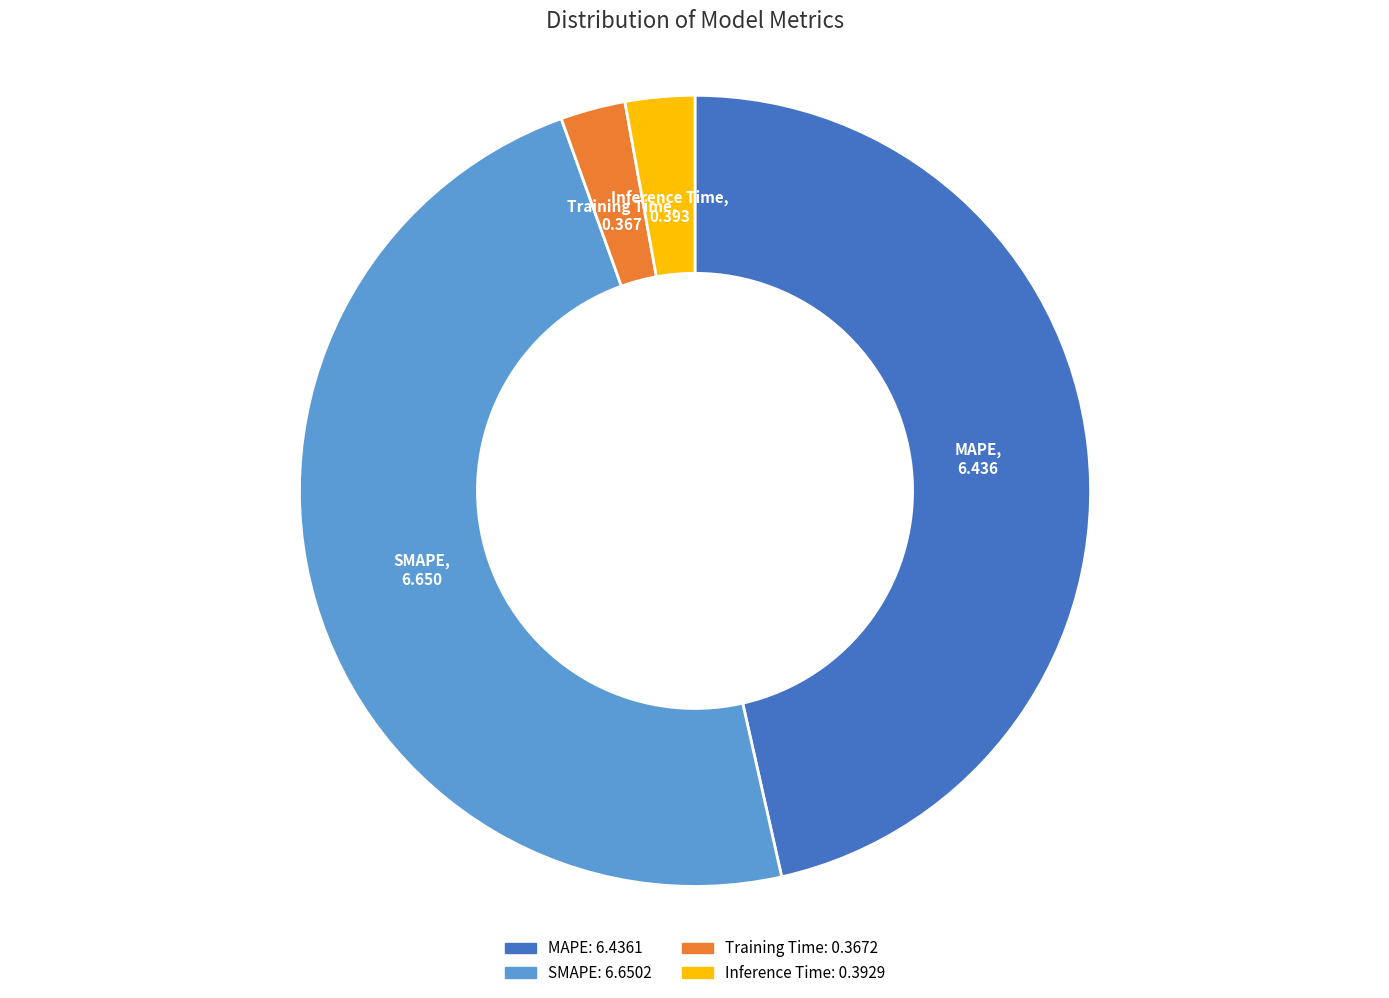

Do SMAPE and MAPE together represent more than half of the pie?

Yes